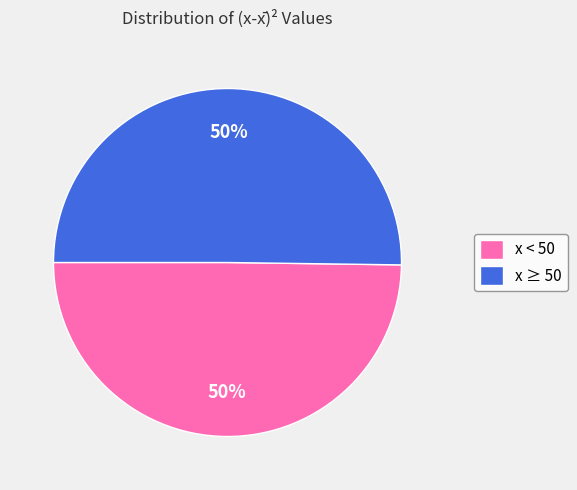

To the nearest percent, what portion does x ≥ 50 represent?

50%